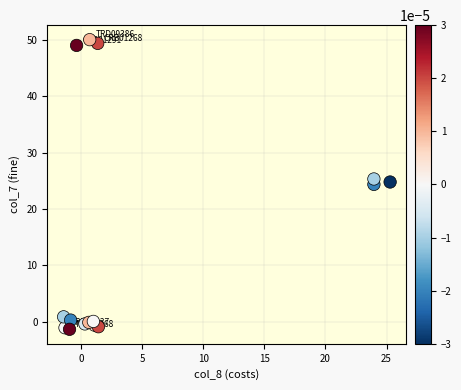

What is the range of Y values (max minus min)?

51.4